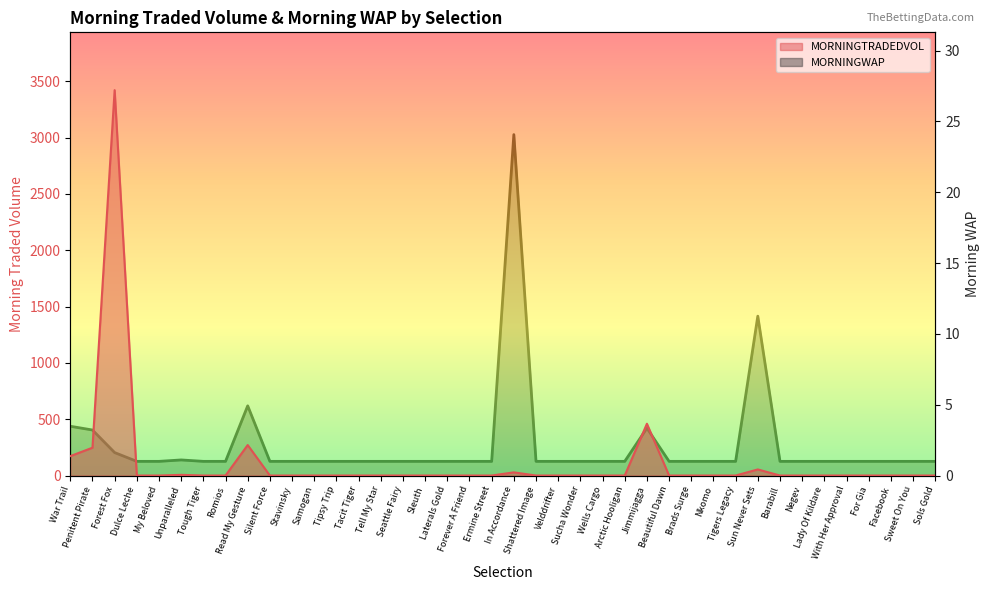

What is the difference between the second highest and second lowest values in the MORNINGTRADEDVOL series?

459.9